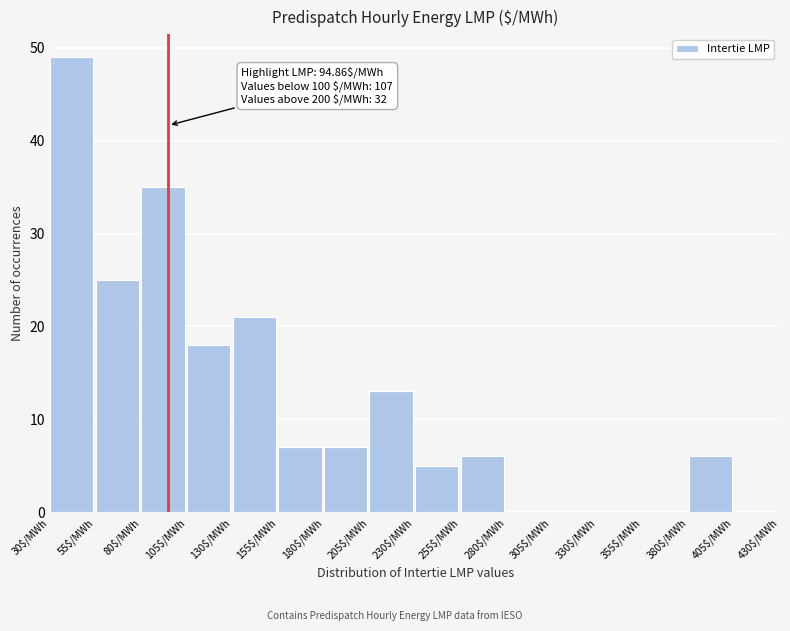

Over which range of the x-axis is the bar tallest?

30 to 55